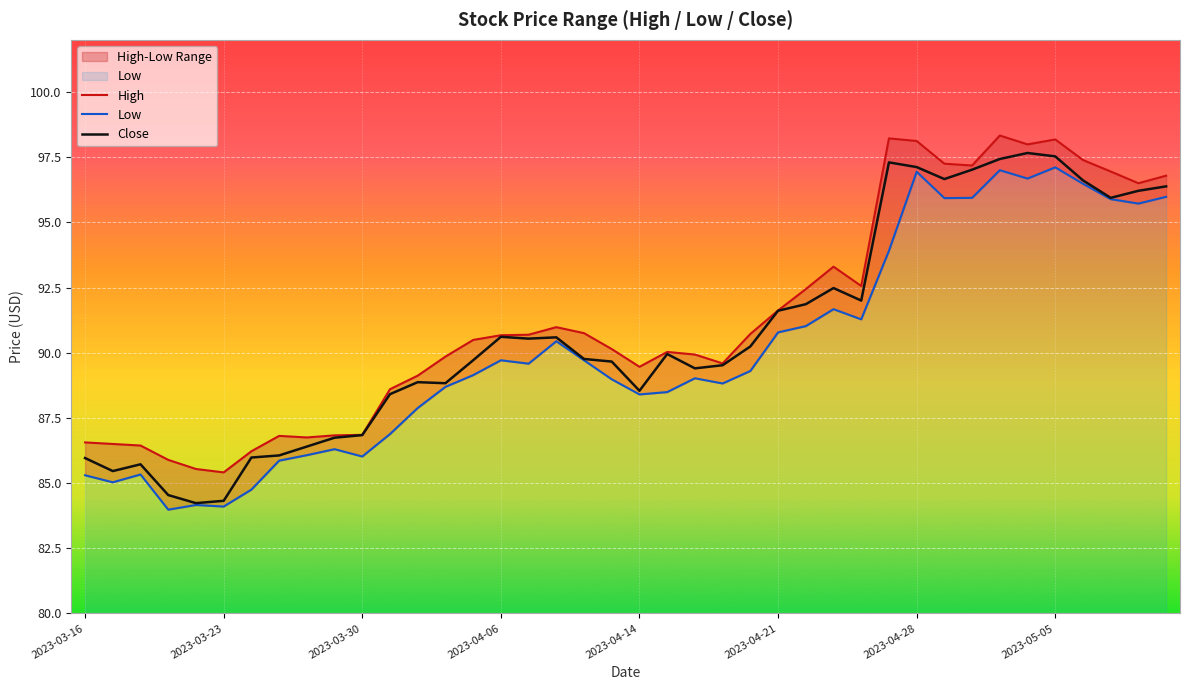

Rank the series by their average value, from highest to lowest.

High, Close, Low